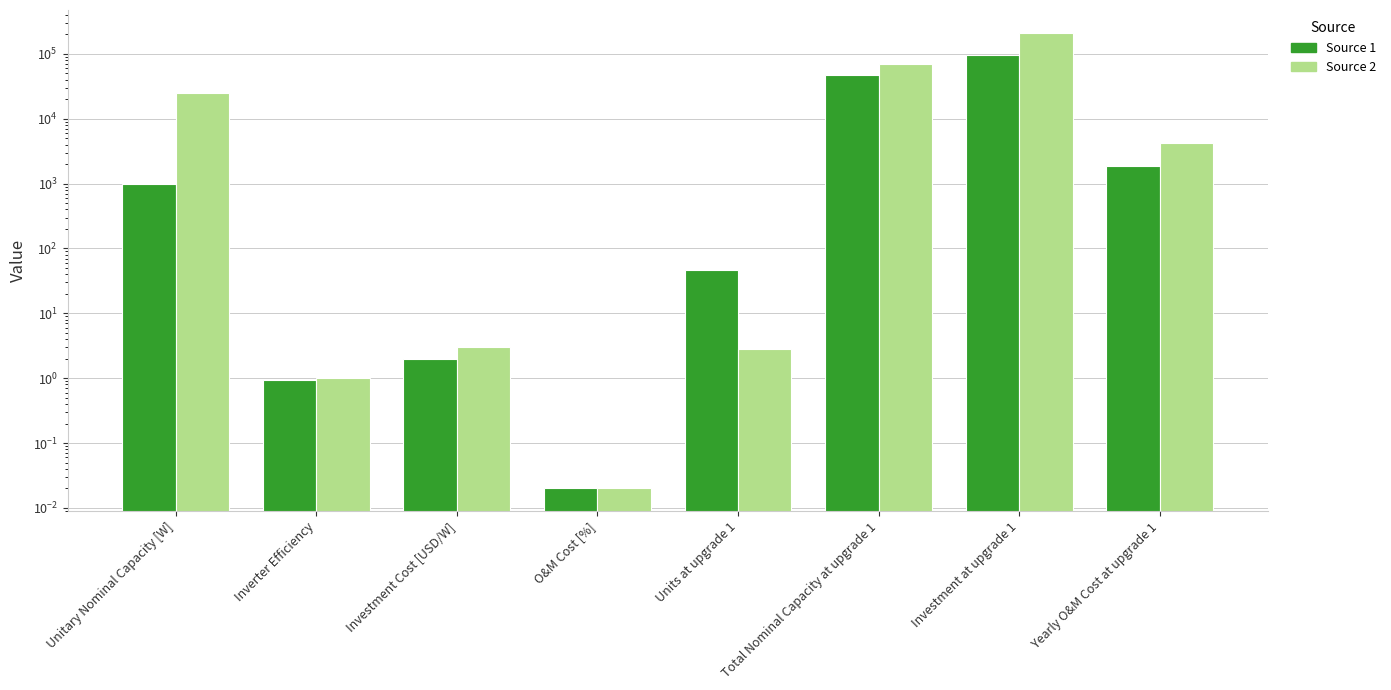

True or false: Source 2 has a value of 4.2 at Units at upgrade 1.

False